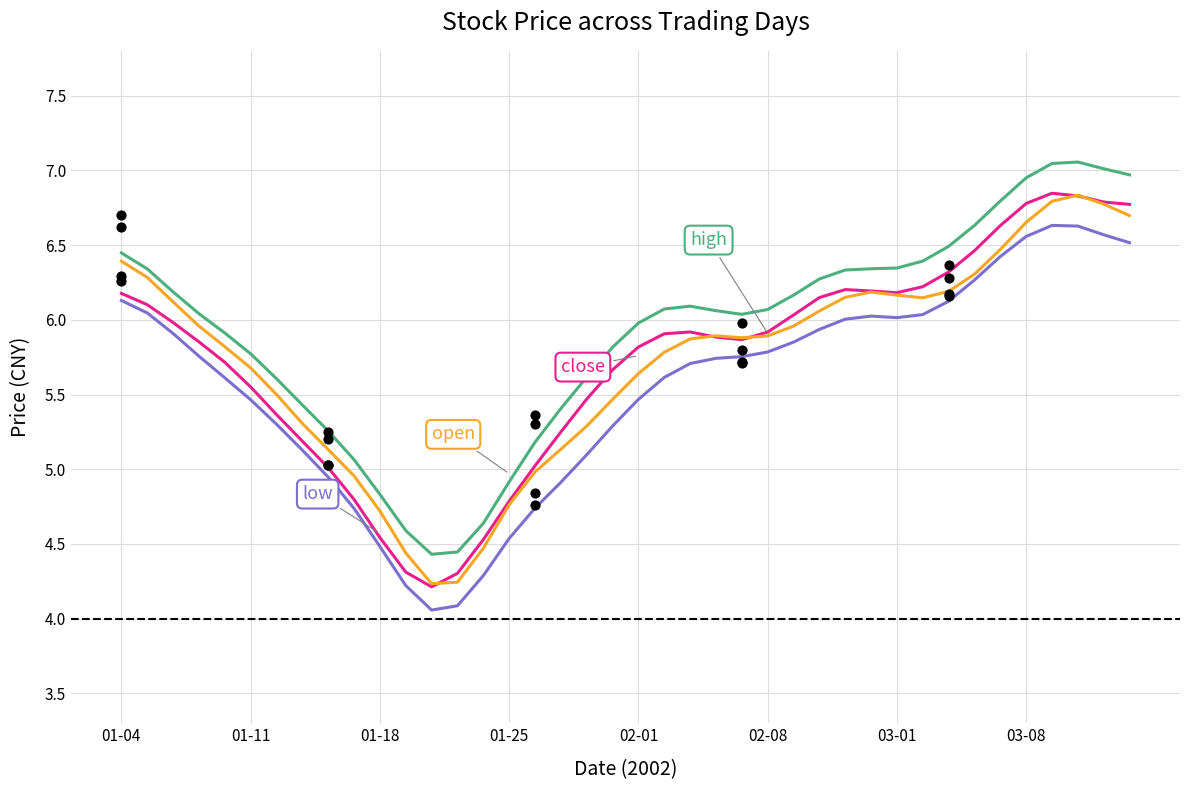

Which series reaches the maximum Y coordinate?

high